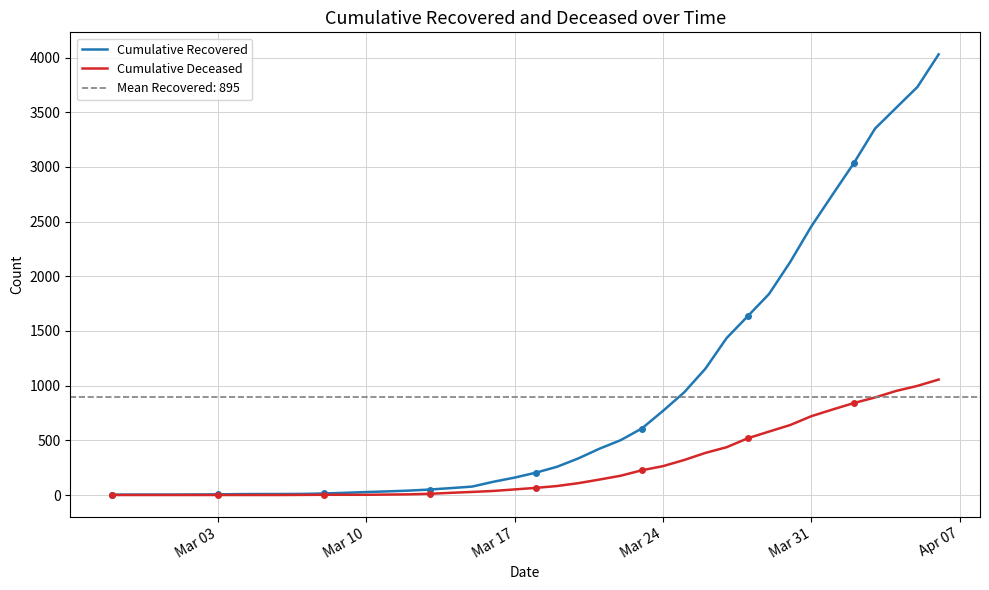

Does the chart have visible grid lines?

Yes